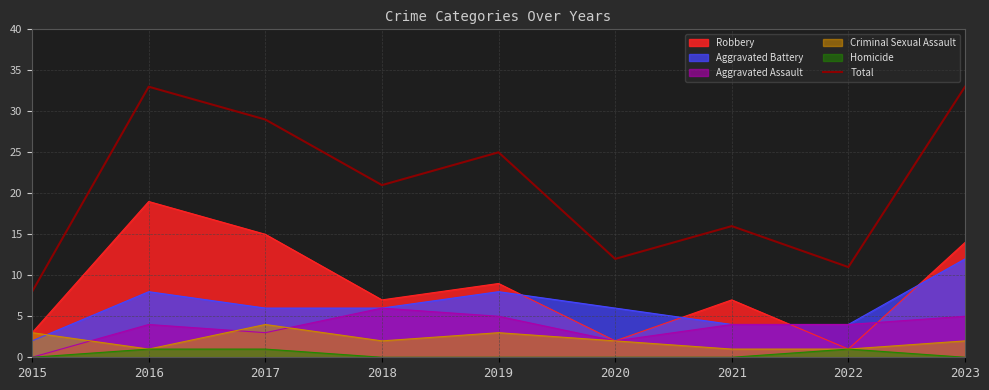

At which category does the chart reach its peak across all series?

2016